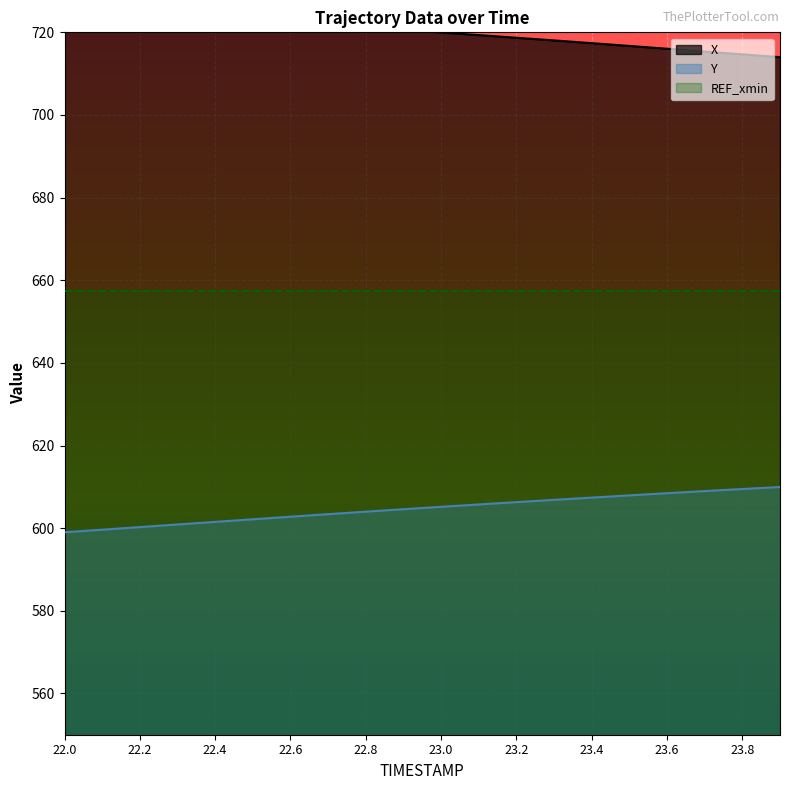

Is it true that Y equals 604.0 at 22.8?

True